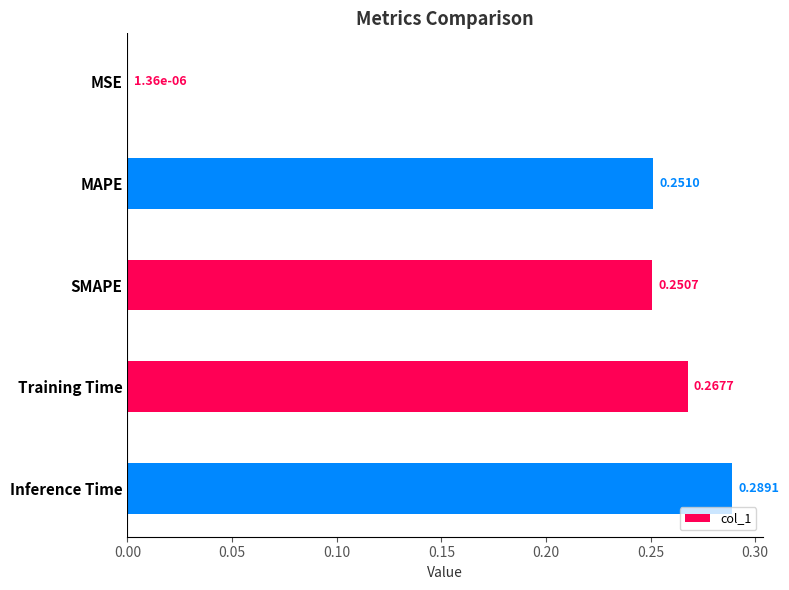

Where is the data nearest to the value 0?

MSE